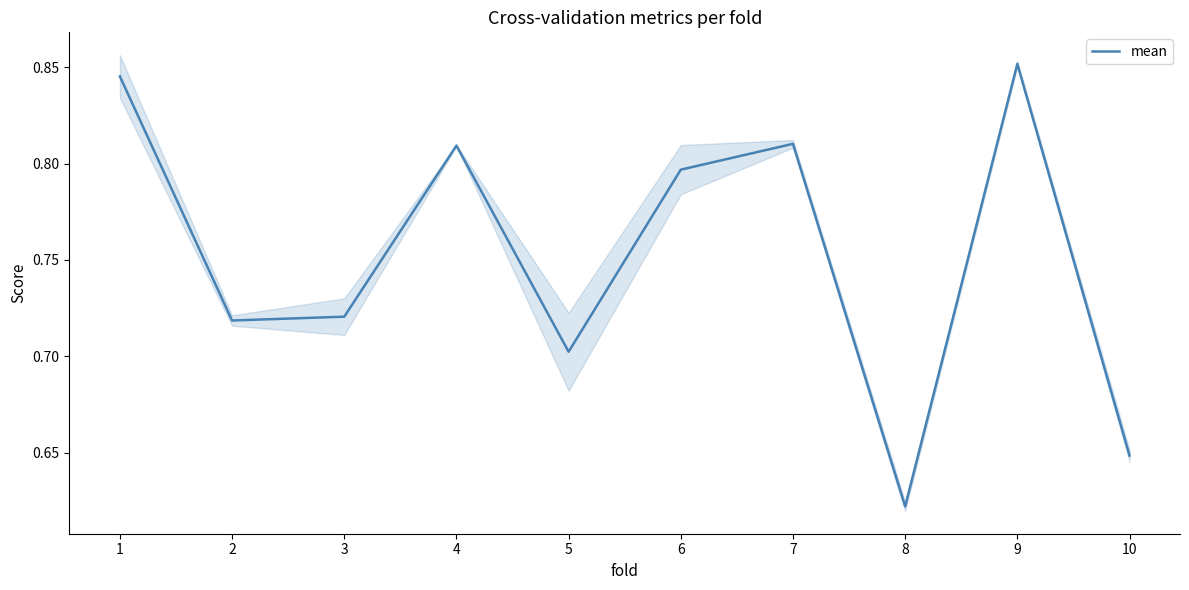

Rank the categories by value from lowest to highest.

8, 10, 5, 2, 3, 6, 4, 7, 1, 9